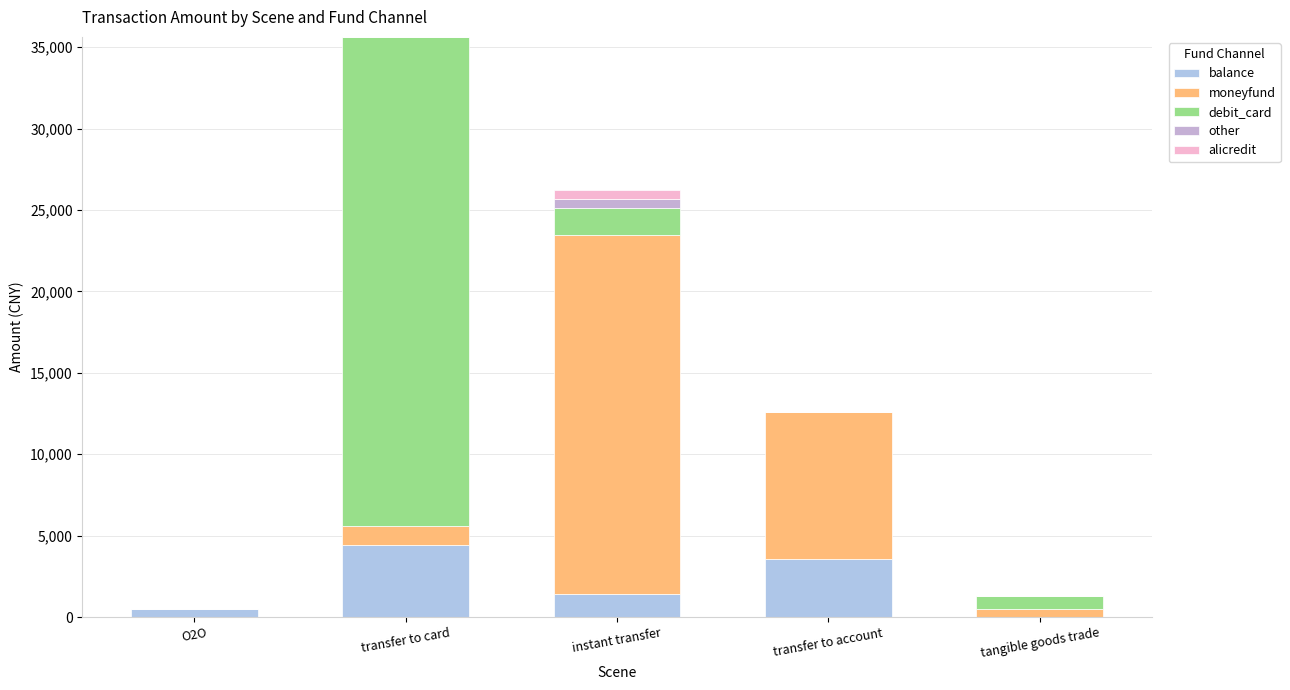

Are the bars horizontal?

No